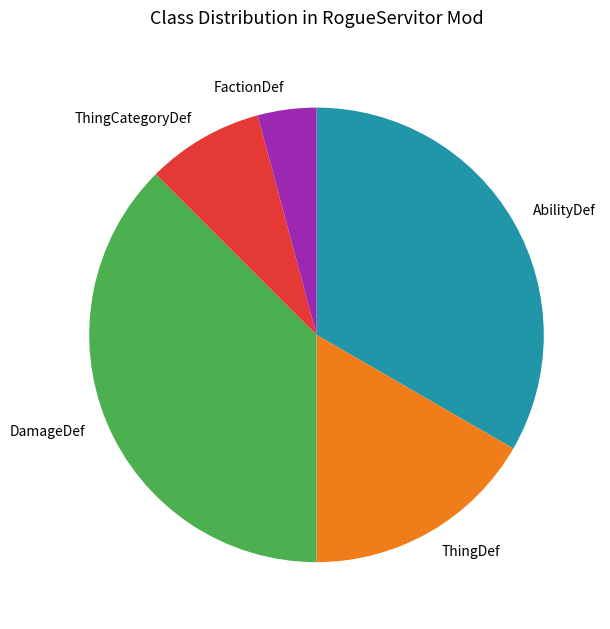

How many segments does this pie chart have?

5